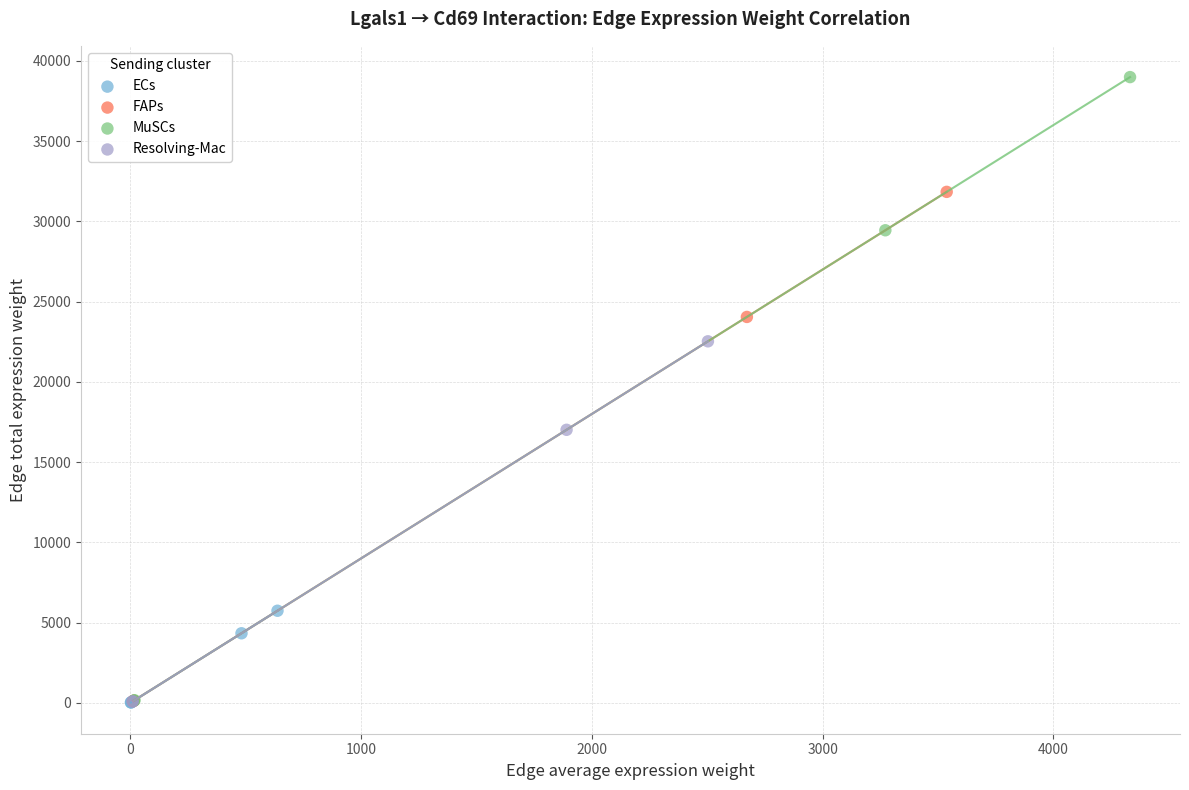

What are all the series names shown in the legend?

ECs, FAPs, MuSCs, Resolving-Mac